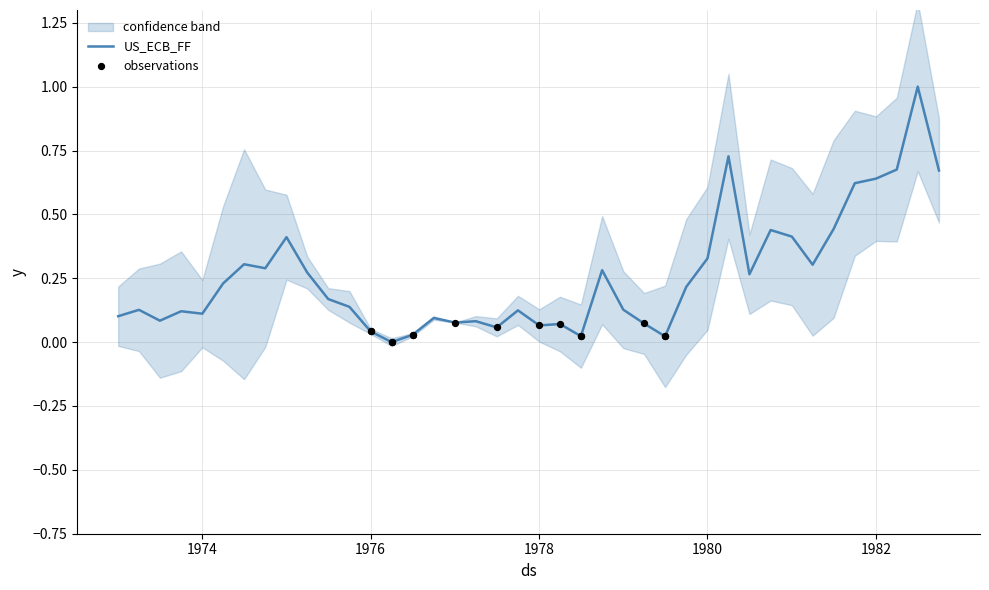

The US_ECB_FF series shows 0.3 at 1982. True or false?

False